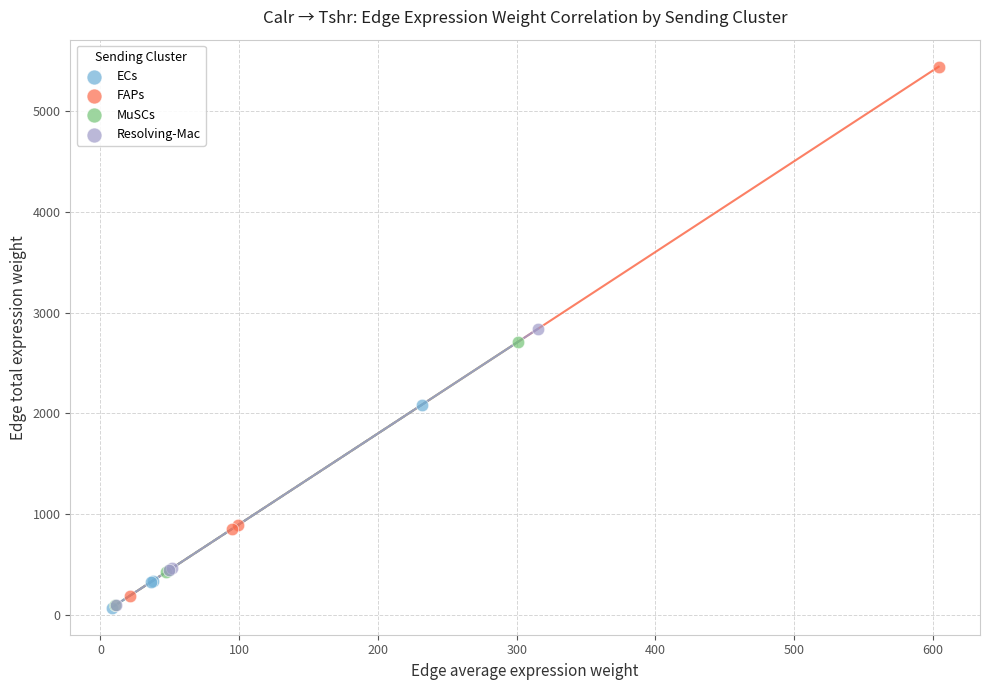

Which series has the widest spread of Y values?

FAPs